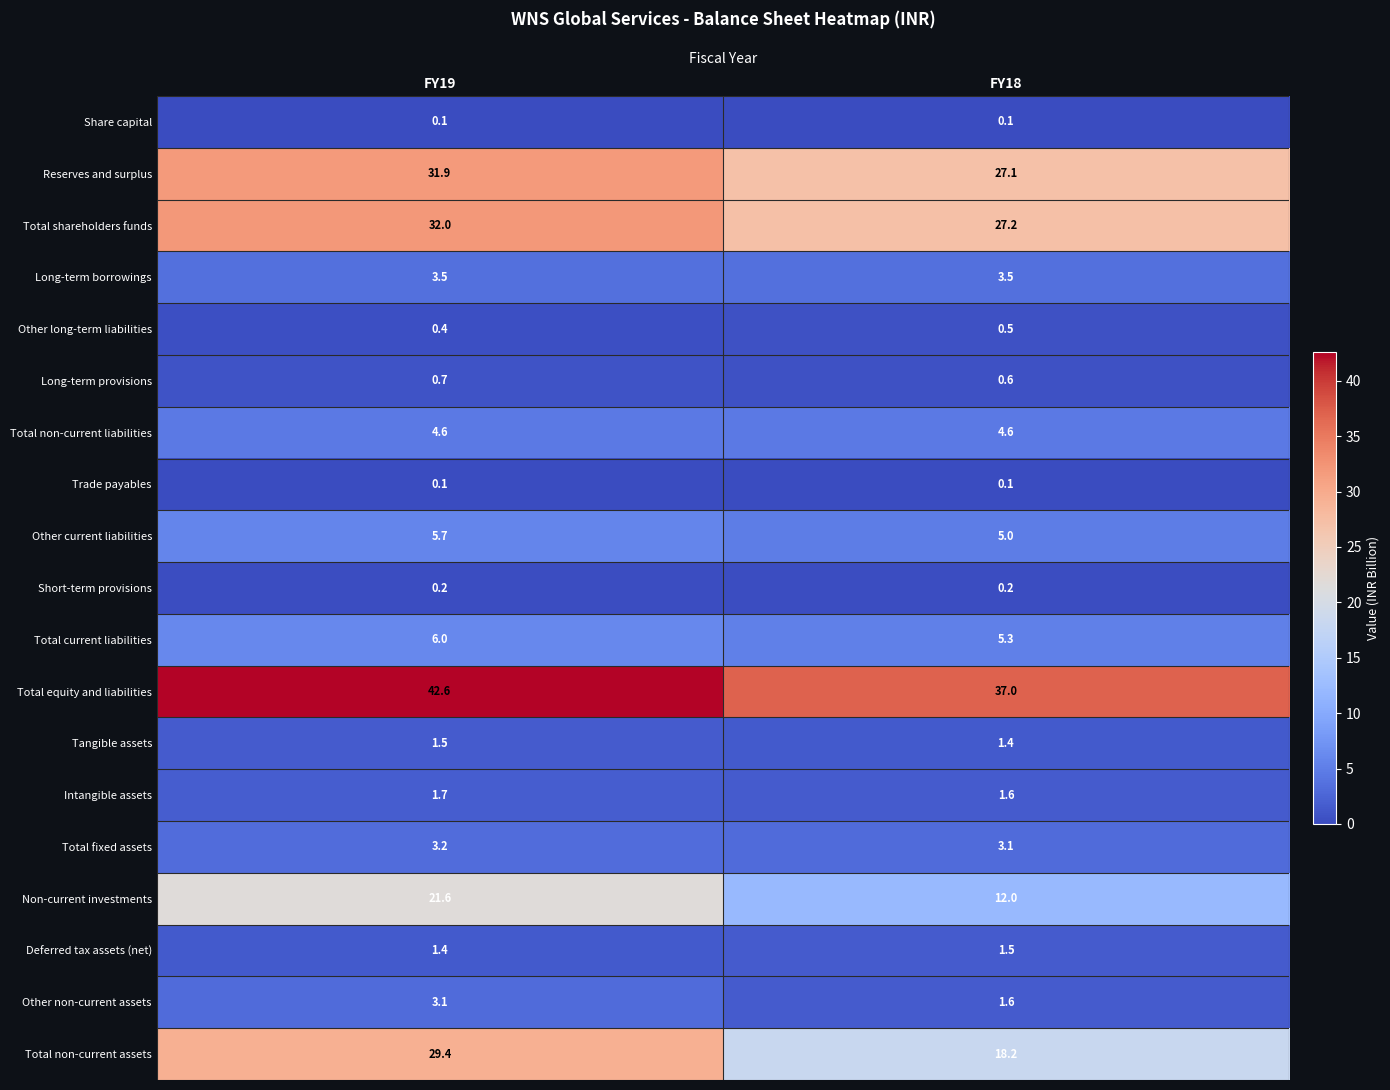

Which series has the largest total across all categories?

Total equity and liabilities